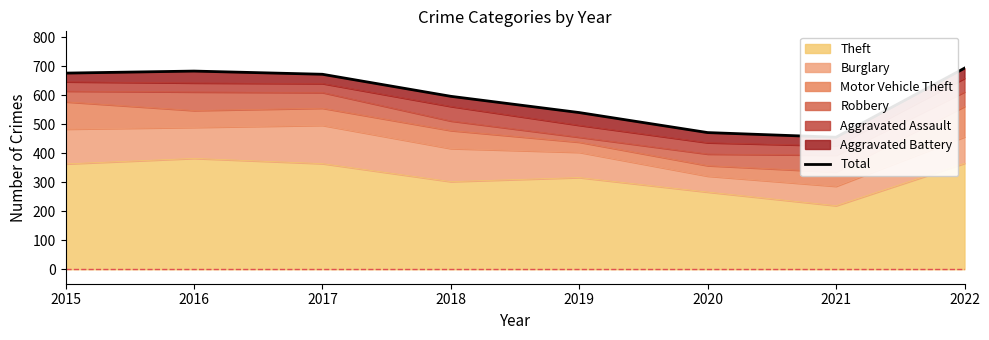

What is the approximate value at 2016, to the nearest 50?

700